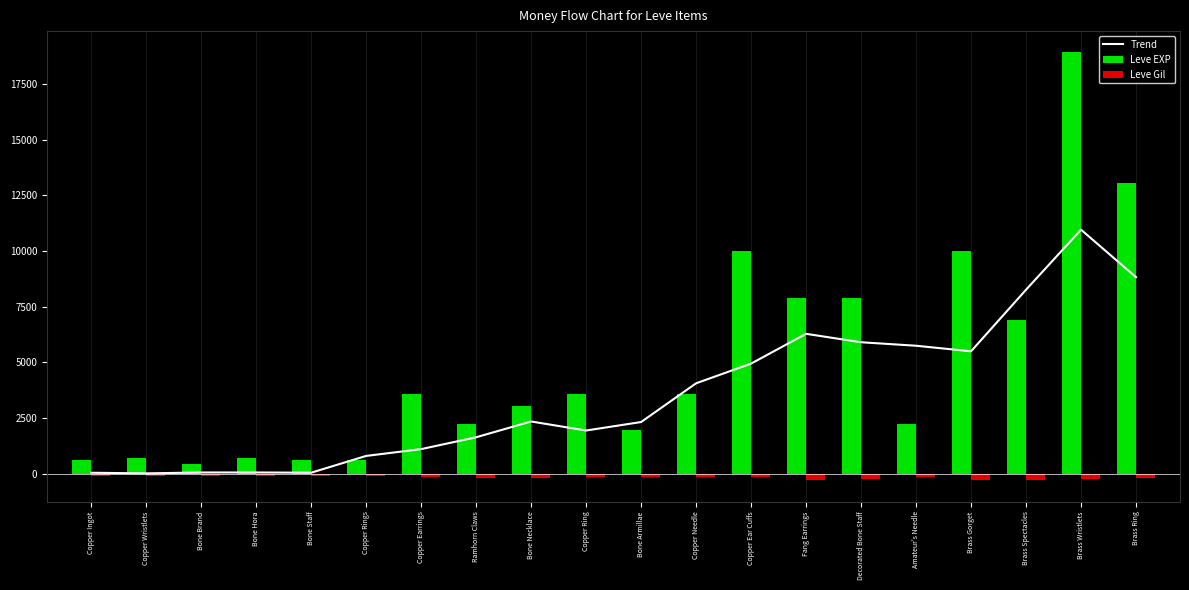

What is the highest value of the Leve EXP series?

18910